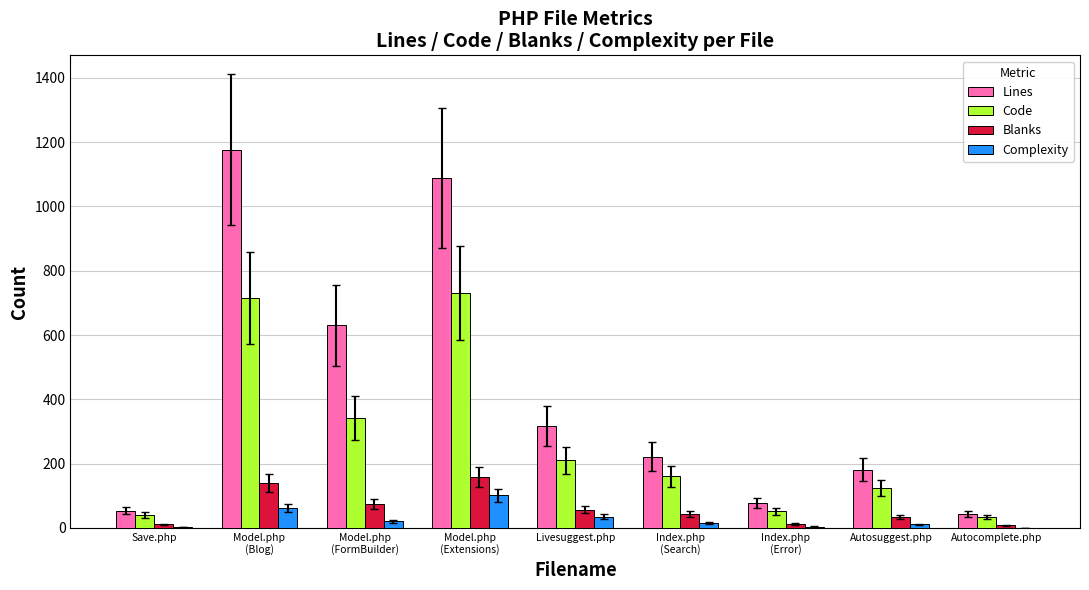

The value of Lines at Livesuggest.php is 495. True or false?

False